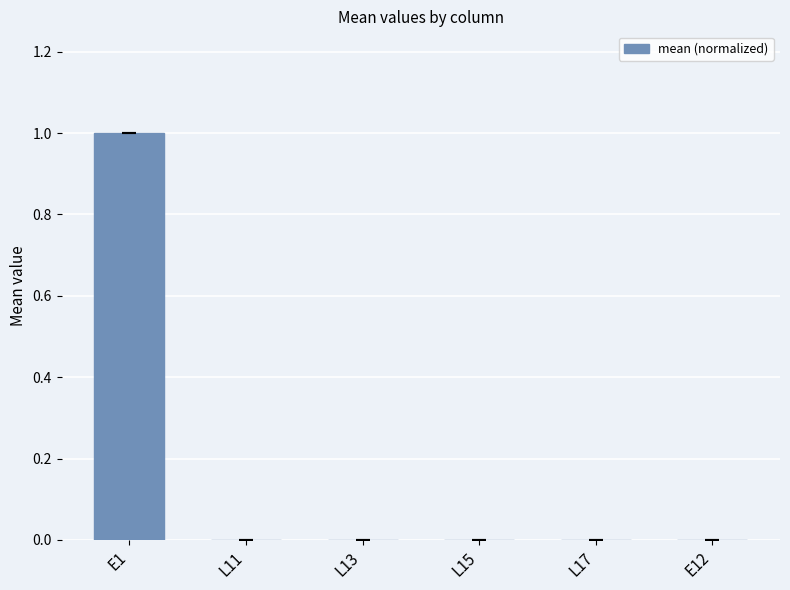

How many distinct data groups are displayed?

1